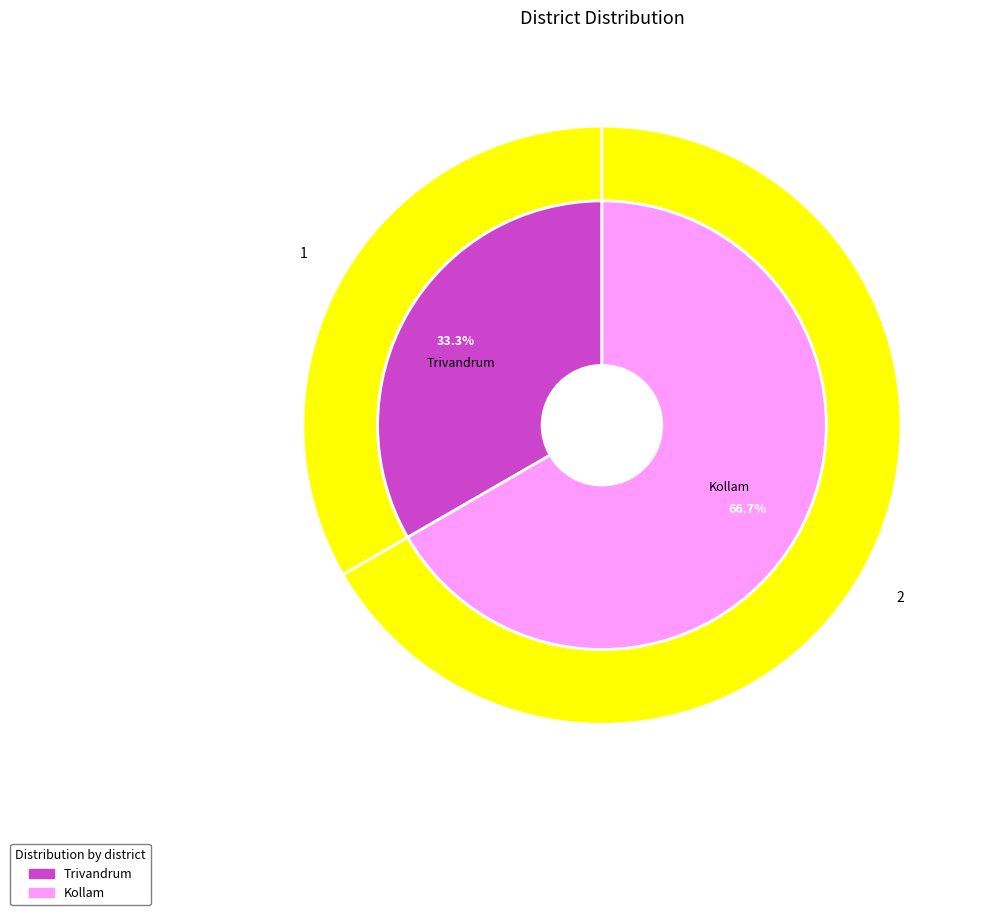

Which category accounts for the majority?

Kollam